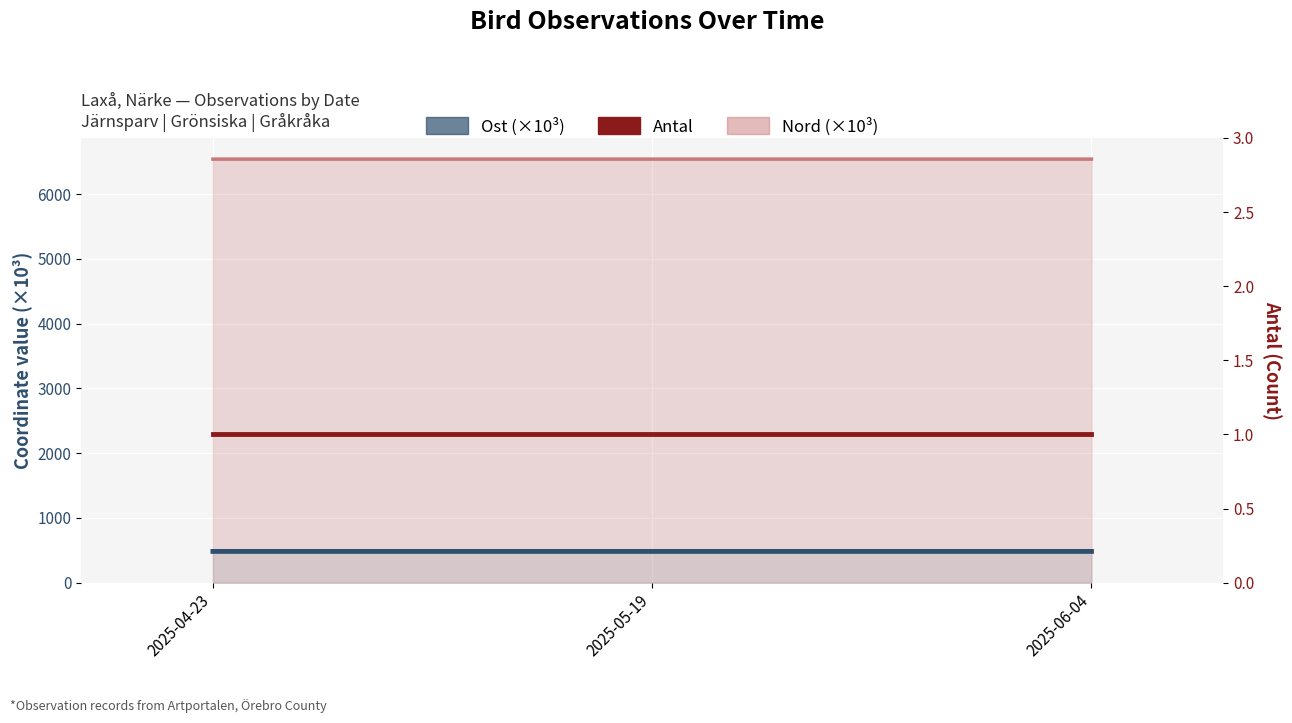

What is the label of the 2nd point from the left?

2025-05-19